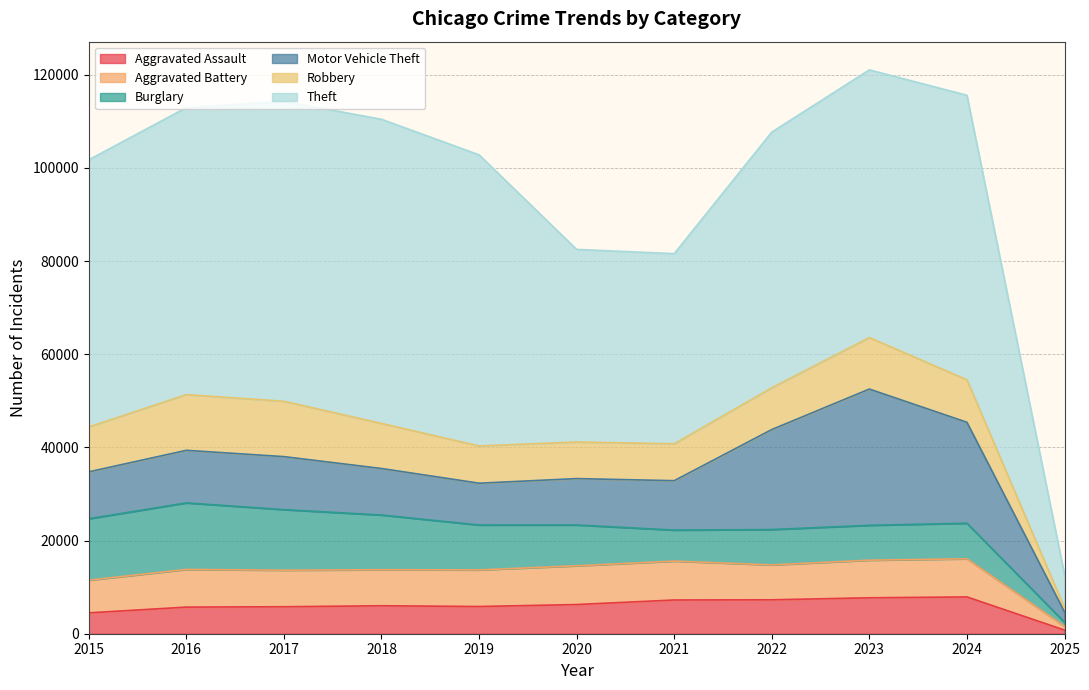

What is the average value of the Aggravated Battery series?

7252